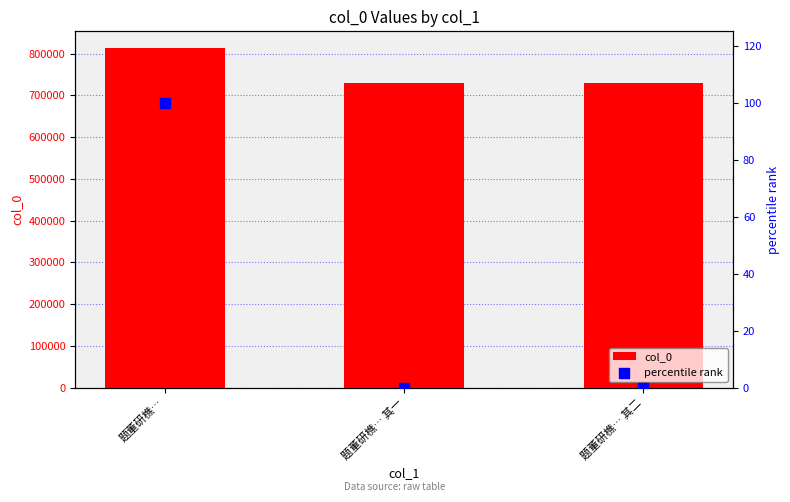

What are all the series names shown in the legend?

col_0, percentile rank